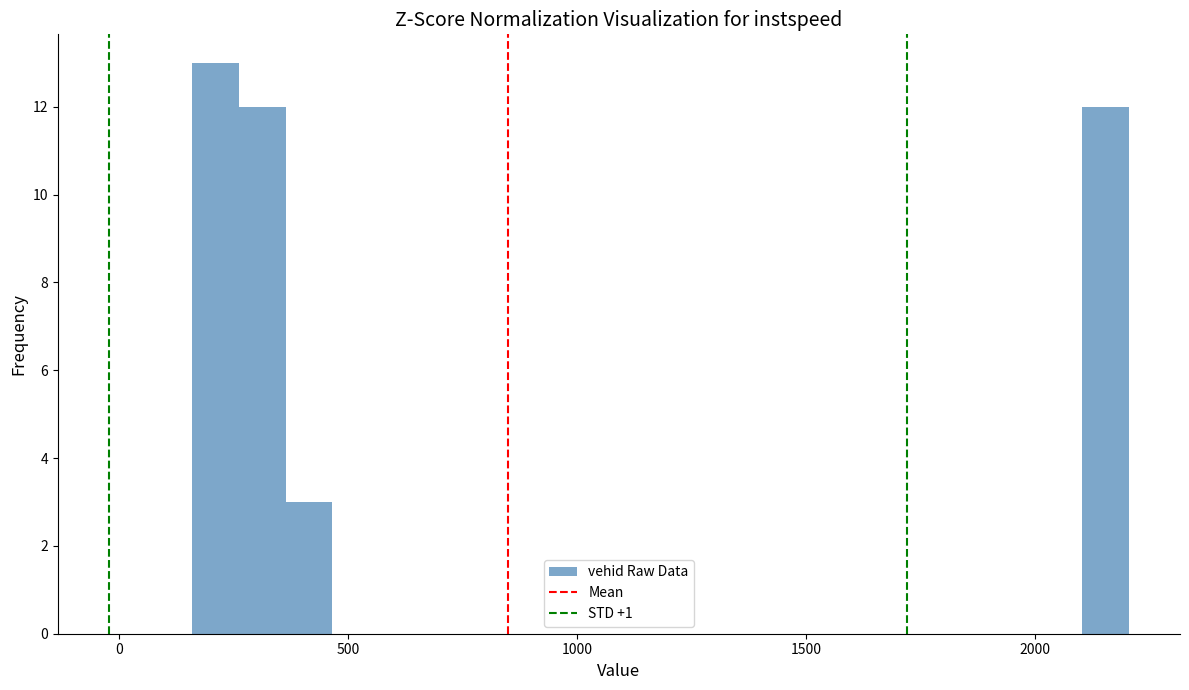

Around what value on the x-axis is the tallest bar? Give the approximate position of its centre, as read against the axis.

200